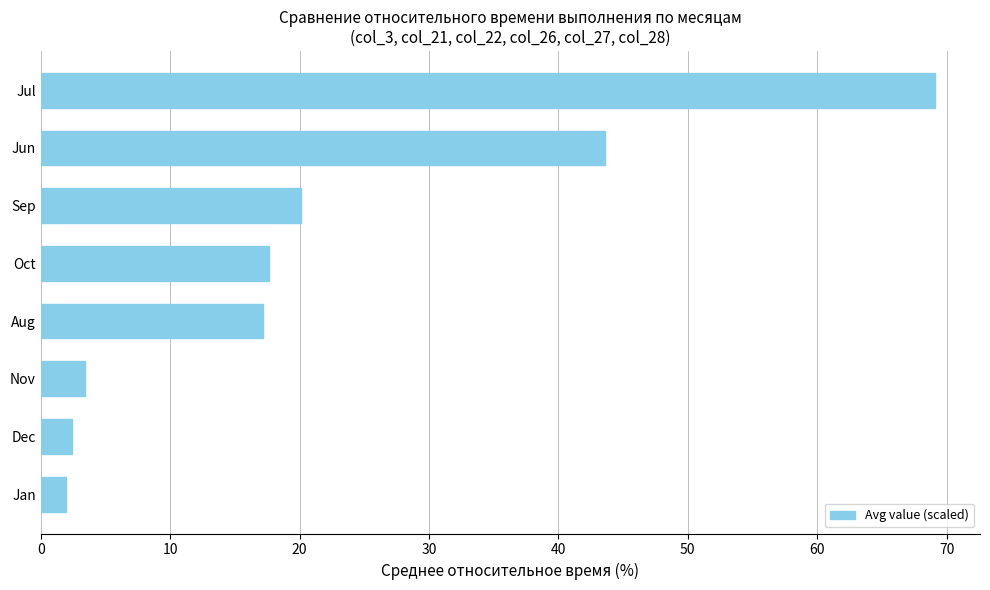

Does the chart contain any negative values?

No